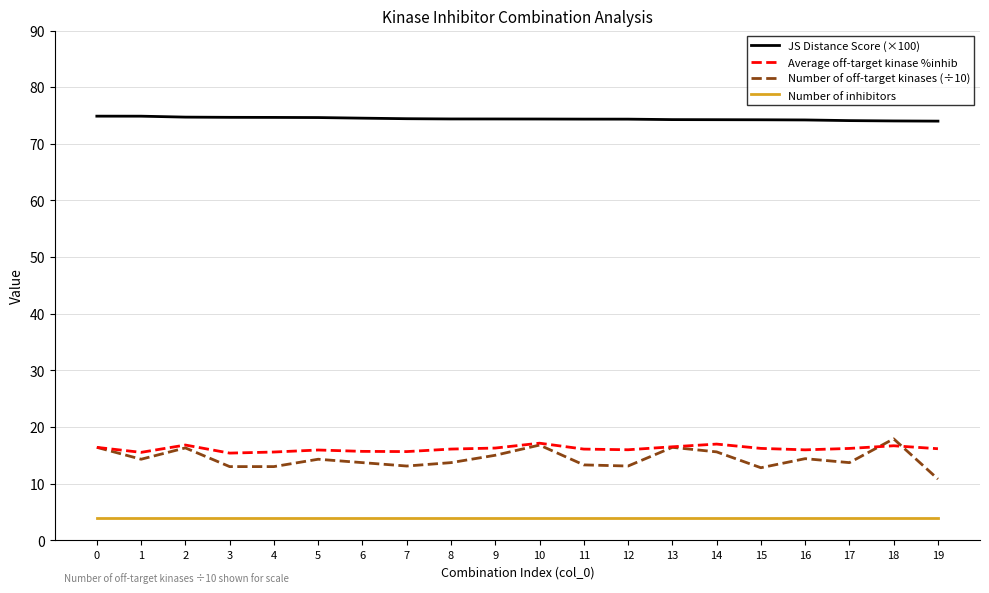

The Number of inhibitors series shows 4.0 at 18. True or false?

True